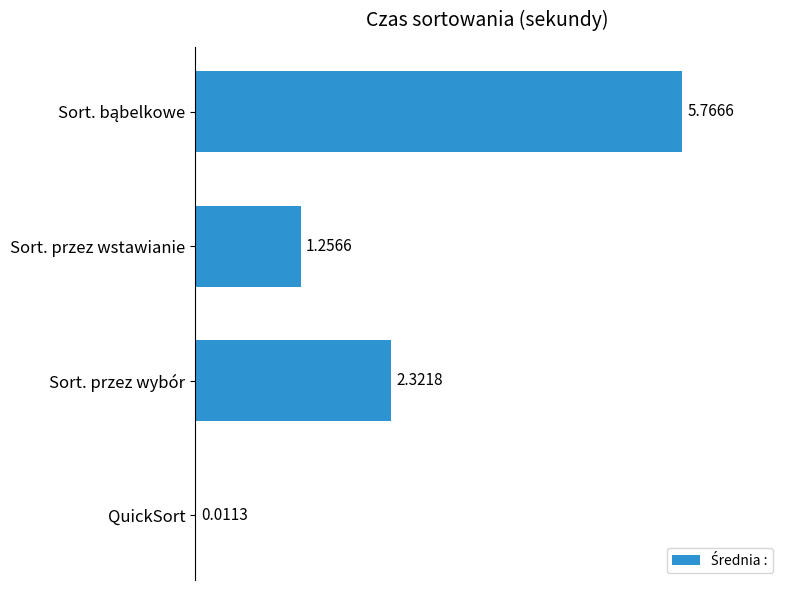

Count the number of values greater than 2.

2